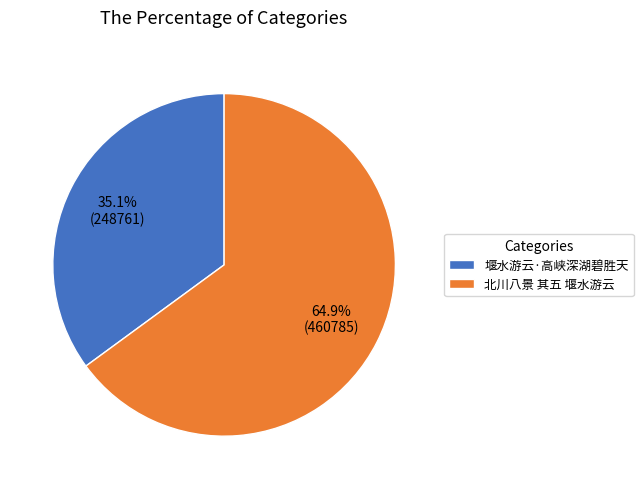

What is the majority slice?

北川八景 其五 堰水游云